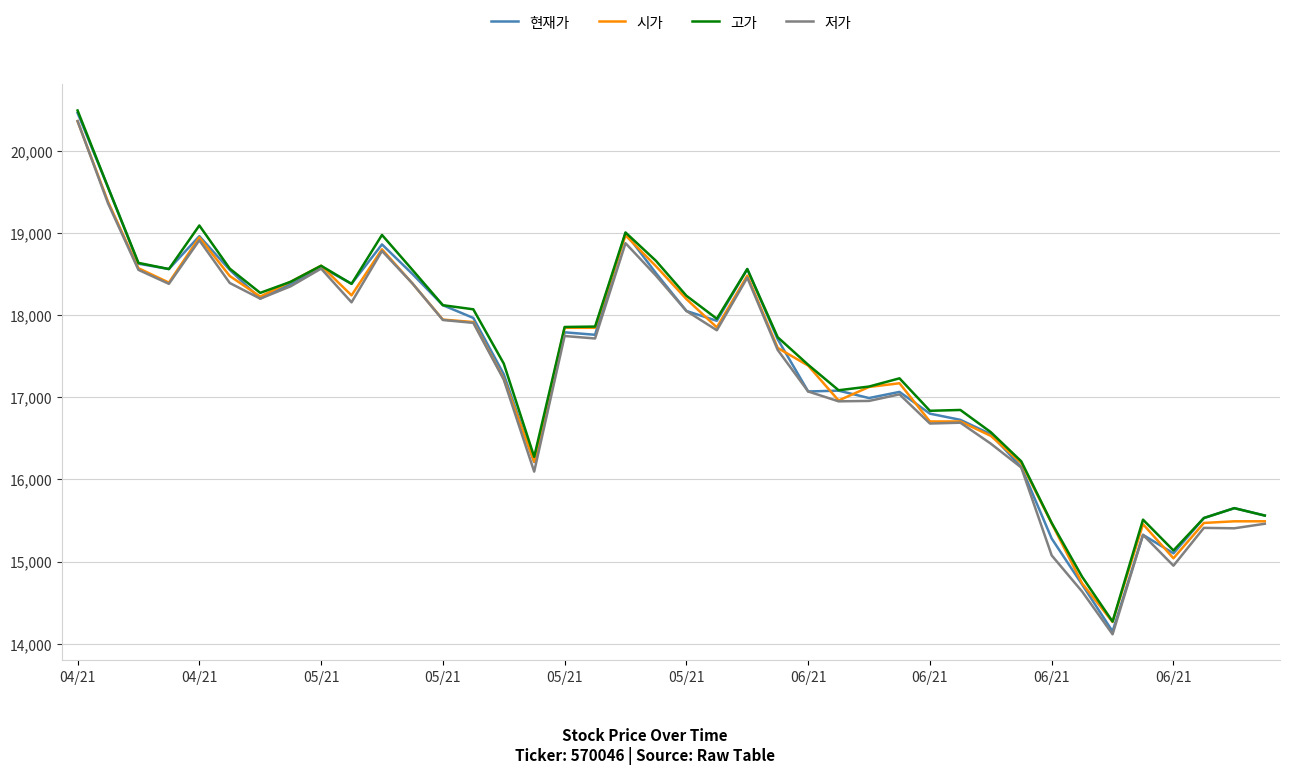

What is the highest value of the 시가 series?

20360